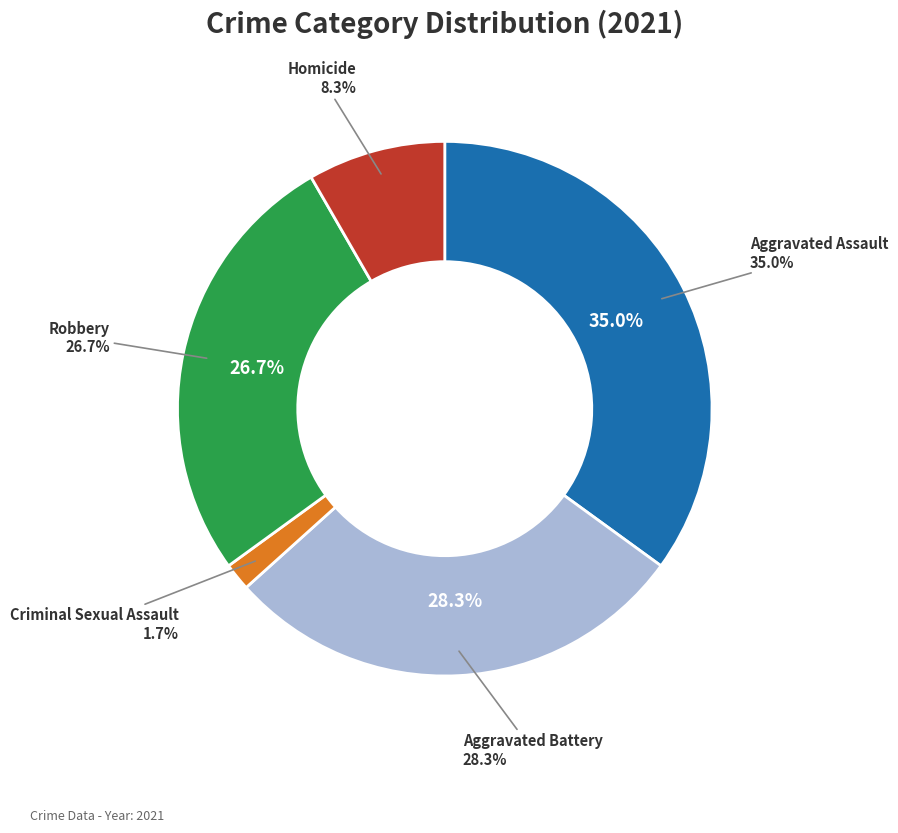

How many slices are in this pie chart?

5